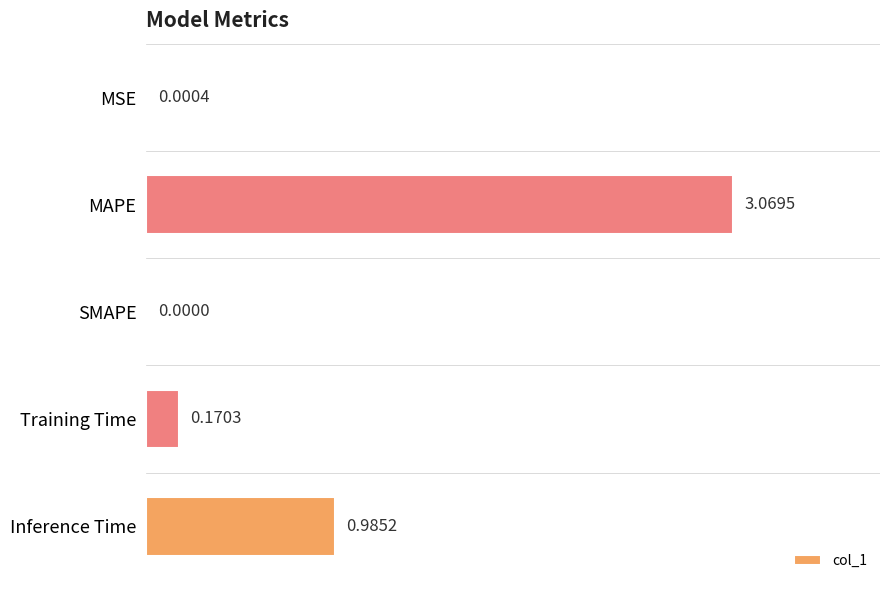

What is the sum of all values?

4.2